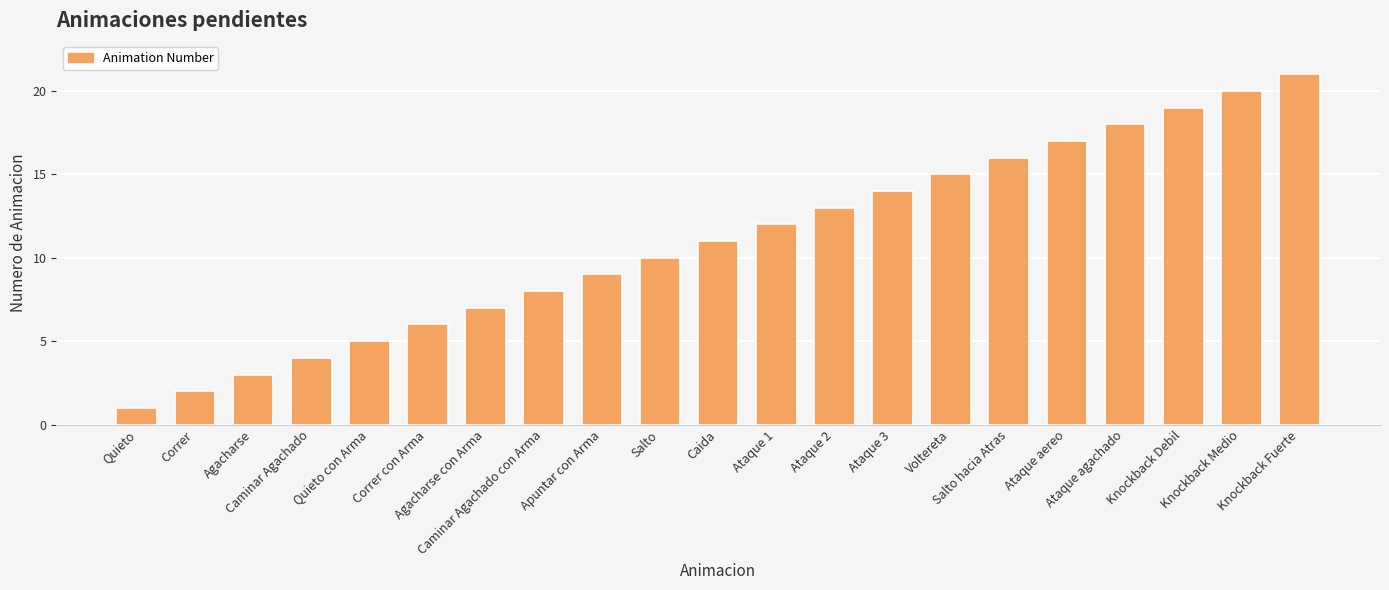

Reading right to left, transcribe all the data shown in this chart.

Knockback Fuerte=21	Knockback Medio=20	Knockback Debil=19	Ataque agachado=18	Ataque aereo=17	Salto hacia Atras=16	Voltereta=15	Ataque 3=14	Ataque 2=13	Ataque 1=12	Caida=11	Salto=10	Apuntar con Arma=9	Caminar Agachado con Arma=8	Agacharse con Arma=7	Correr con Arma=6	Quieto con Arma=5	Caminar Agachado=4	Agacharse=3	Correr=2	Quieto=1